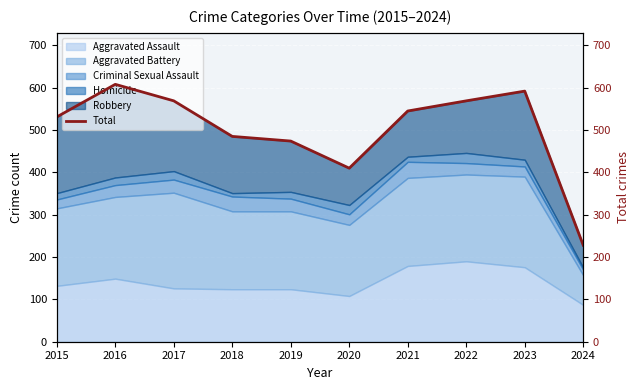

Where is the data nearest to the value 418?

2020